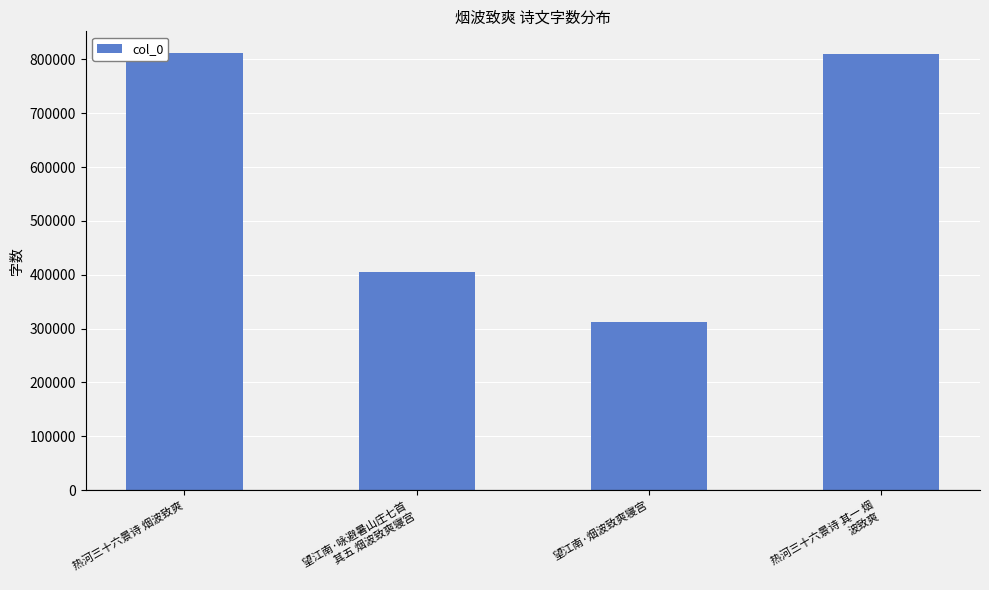

What is the maximum value shown in the chart?

811677